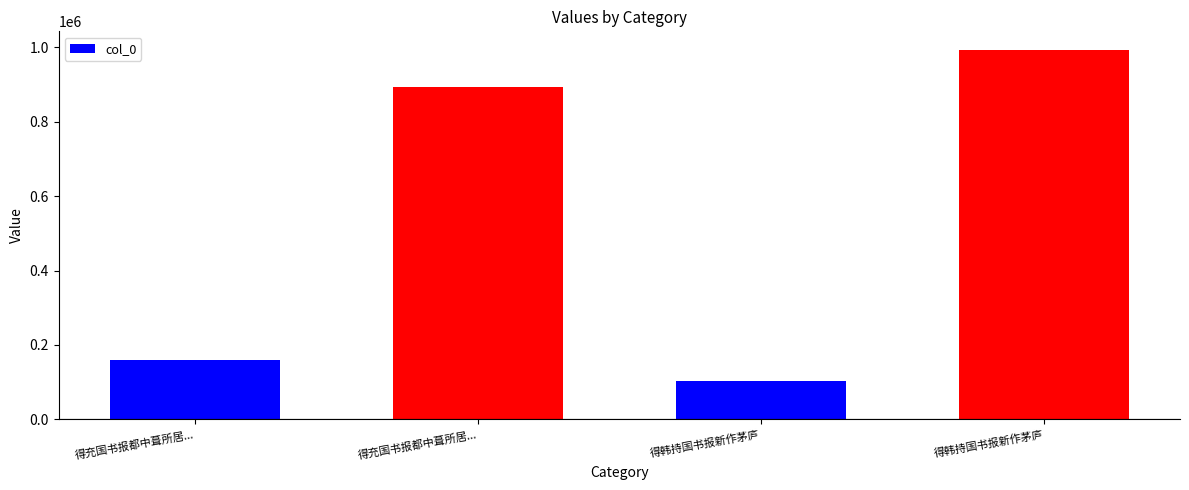

What is the label of the 3rd bar from the right?

得充国书报都中葺所居...